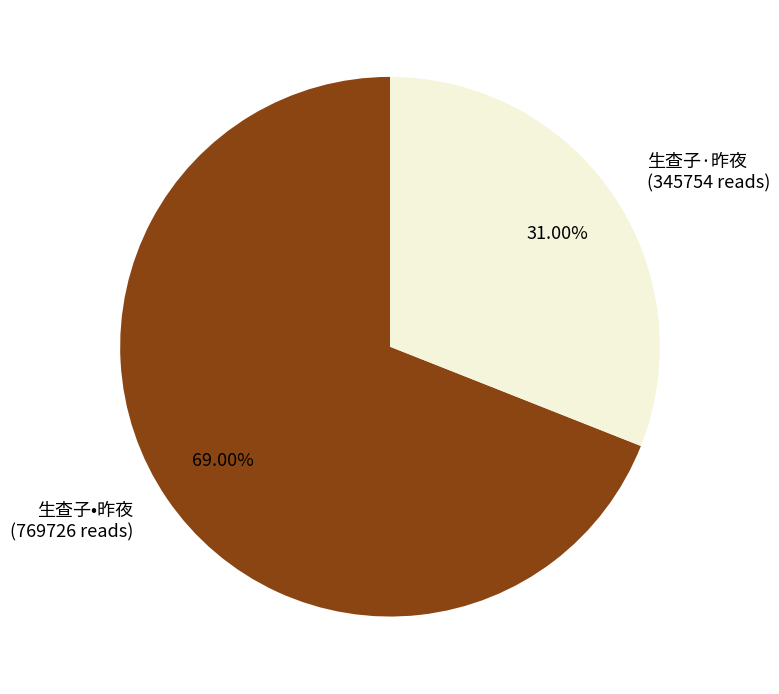

What is the smallest slice in the pie chart?

生查子·昨夜